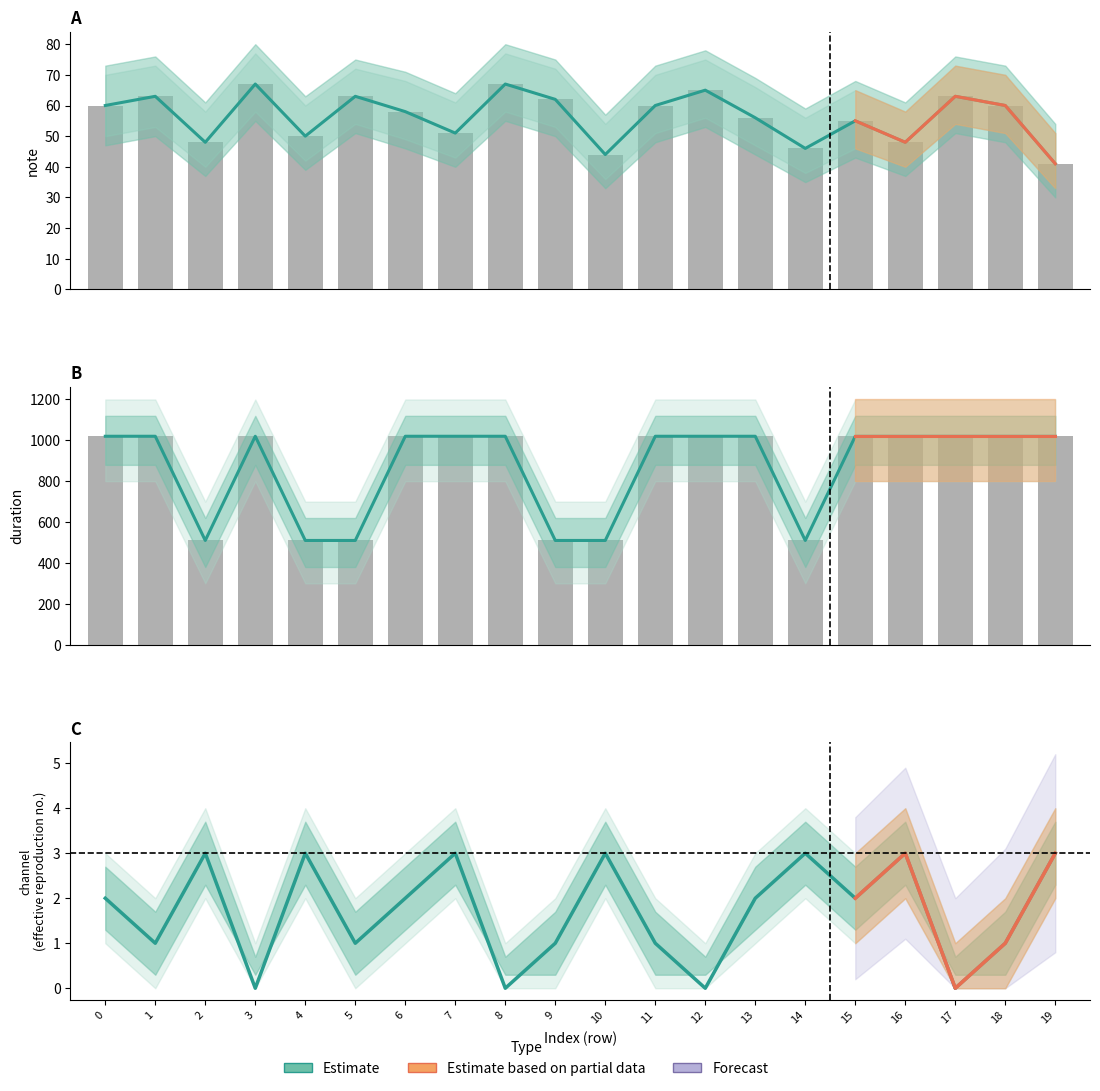

Reading right to left, what are all the values shown in this chart?

note (Estimate): 19=41	18=60	17=63	16=48	15=55	14=46	13=56	12=65	11=60	10=44	9=62	8=67	7=51	6=58	5=63	4=50	3=67	2=48	1=63	0=60
duration (Estimate): 19=1020	18=1020	17=1020	16=1020	15=1020	14=510	13=1020	12=1020	11=1020	10=510	9=510	8=1020	7=1020	6=1020	5=510	4=510	3=1020	2=510	1=1020	0=1020
channel (Estimate): 19=3	18=1	17=0	16=3	15=2	14=3	13=2	12=0	11=1	10=3	9=1	8=0	7=3	6=2	5=1	4=3	3=0	2=3	1=1	0=2